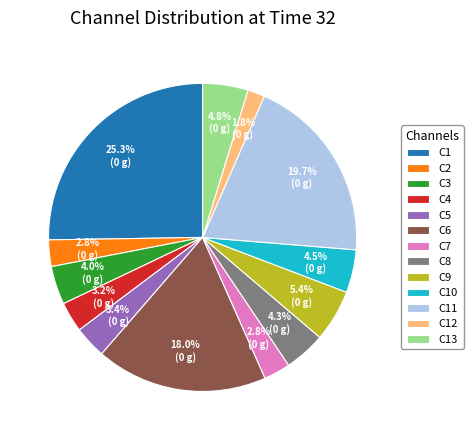

Which slice is the largest?

C1